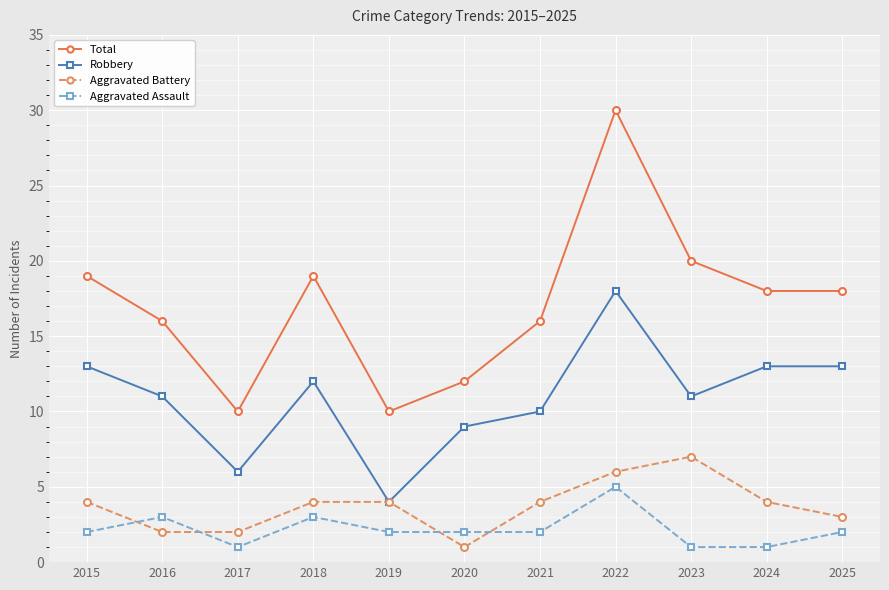

Is this an area chart (filled region under the line)?

No